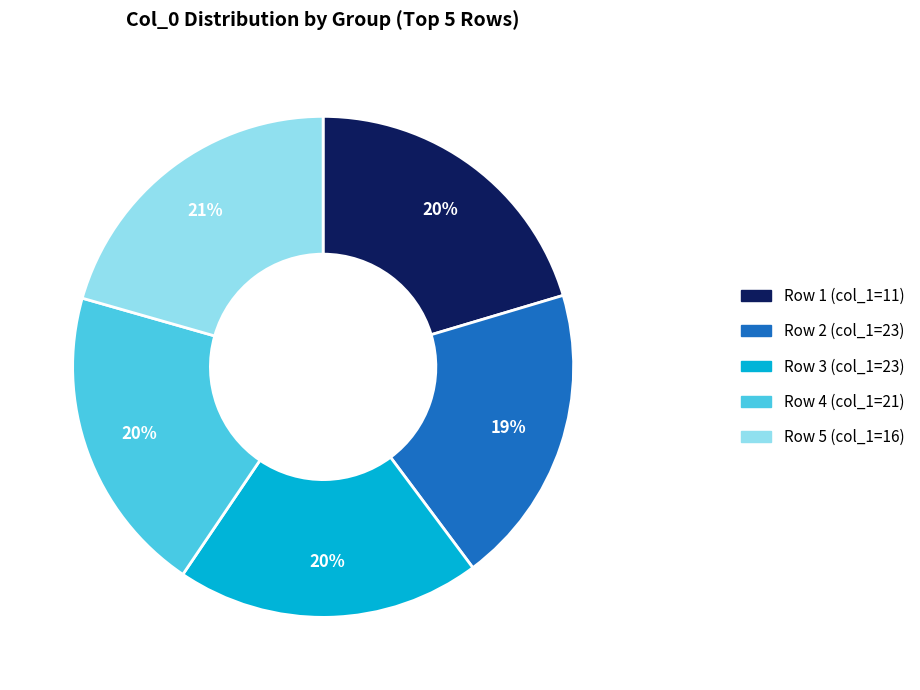

To the nearest percent, what is the average slice percentage?

20%